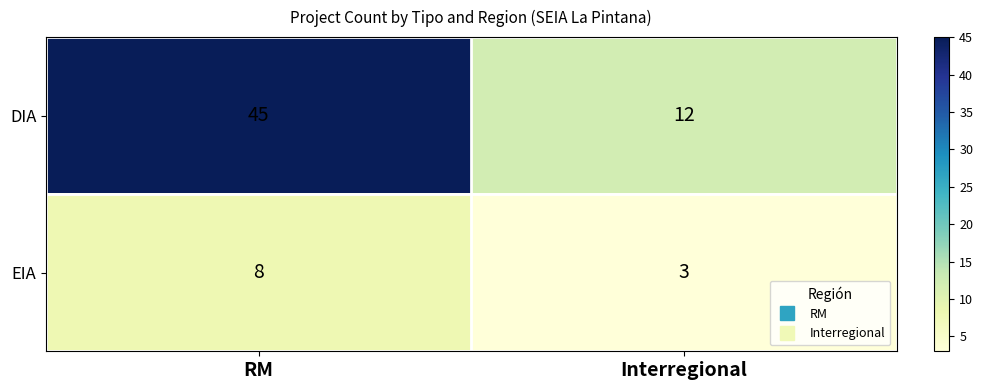

At which label is EIA closest to 5?

Interregional